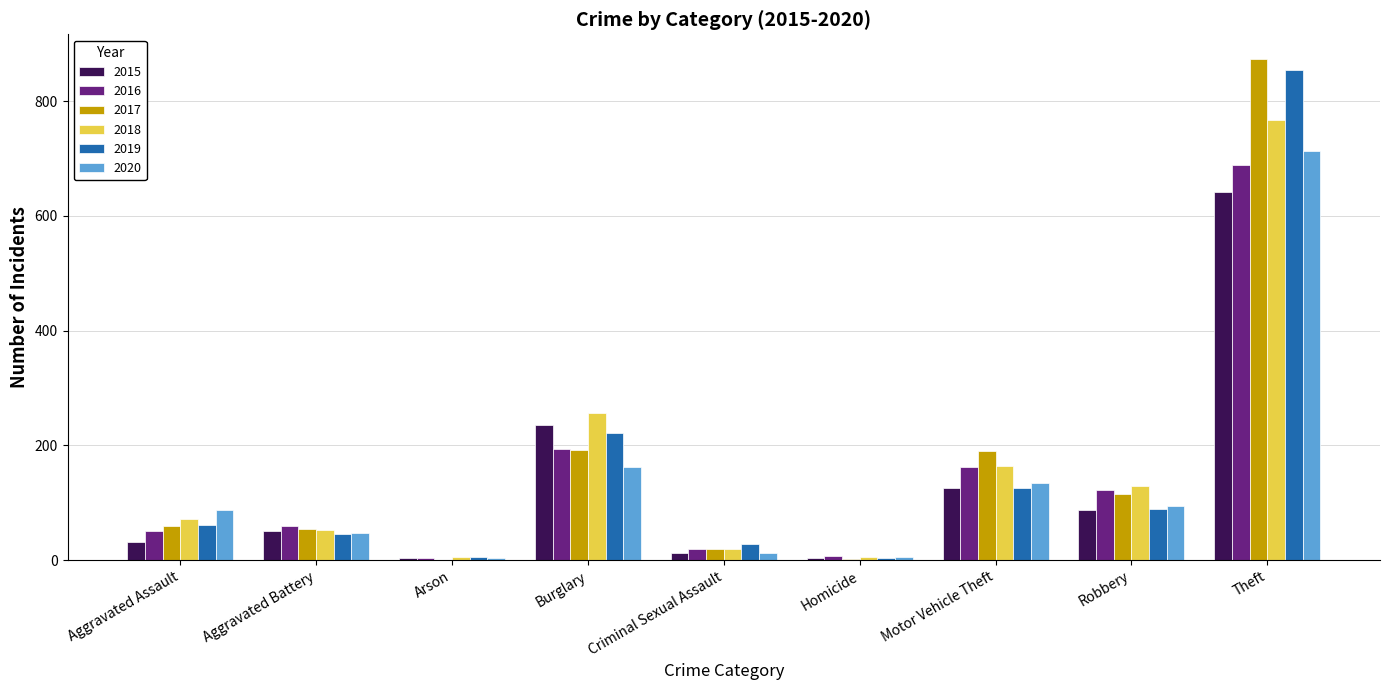

What are all the series names shown in the legend?

2015, 2016, 2017, 2018, 2019, 2020